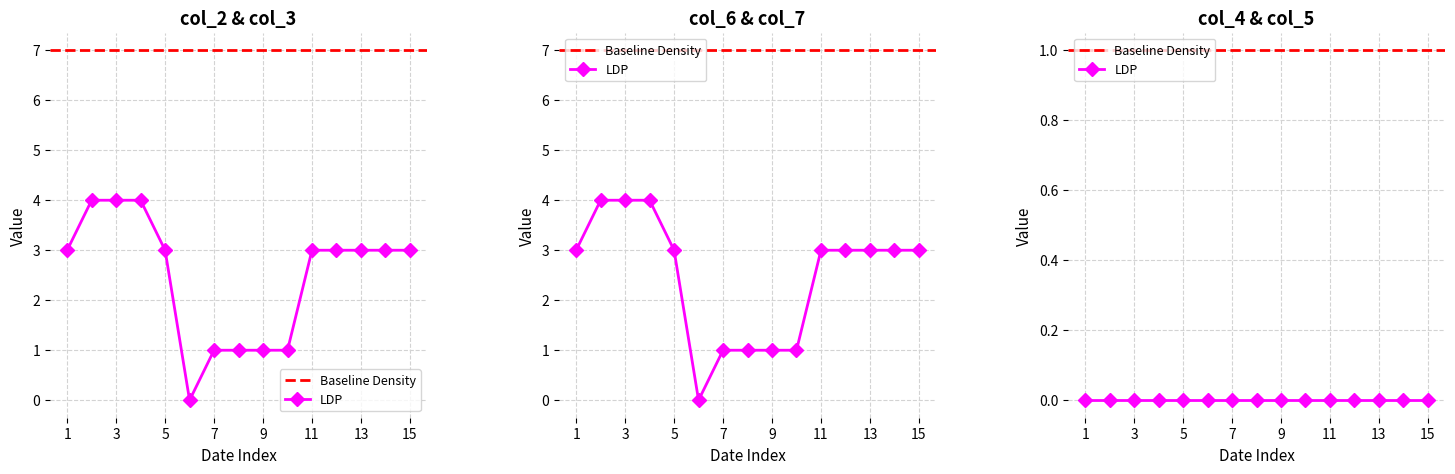

The value of col_3 at 20230921 is 9. True or false?

False